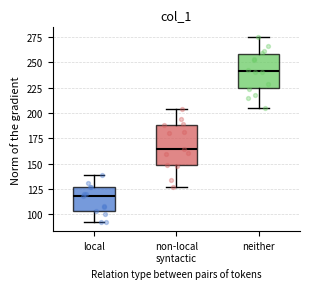

Comparing the boxes themselves (not the whiskers), which one is the tallest?

non-local syntactic